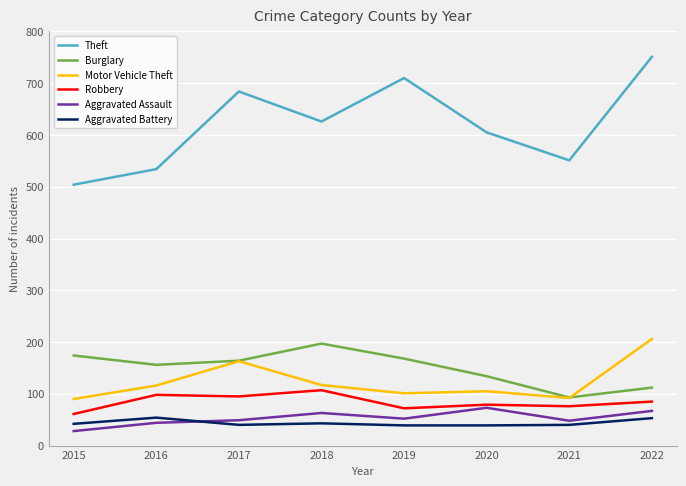

Which series has the largest total across all categories?

Theft